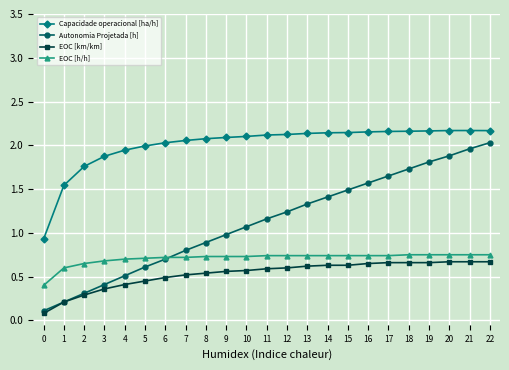

Is it true that EOC [h/h] equals 0.2 at 22?

False